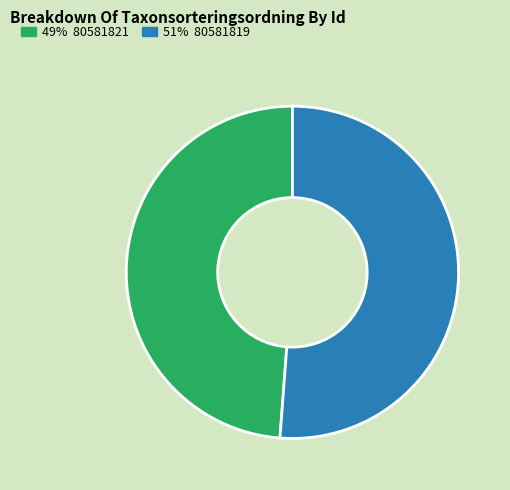

Does any single category account for the majority?

Yes